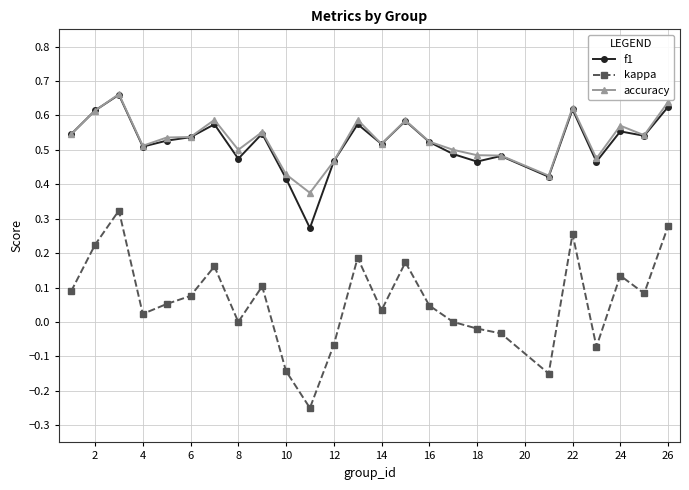

Which series has the largest range (max minus min)?

kappa